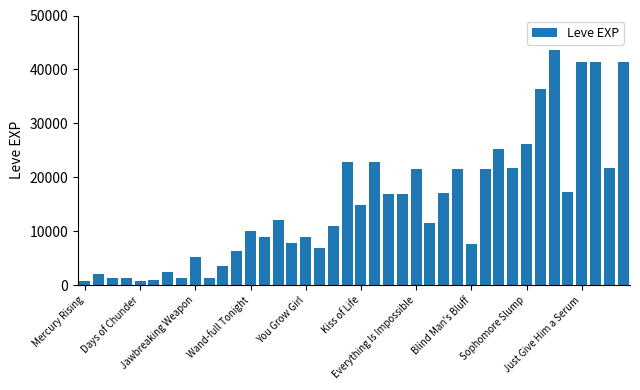

What is the value of the 39th bar from the left?

21740